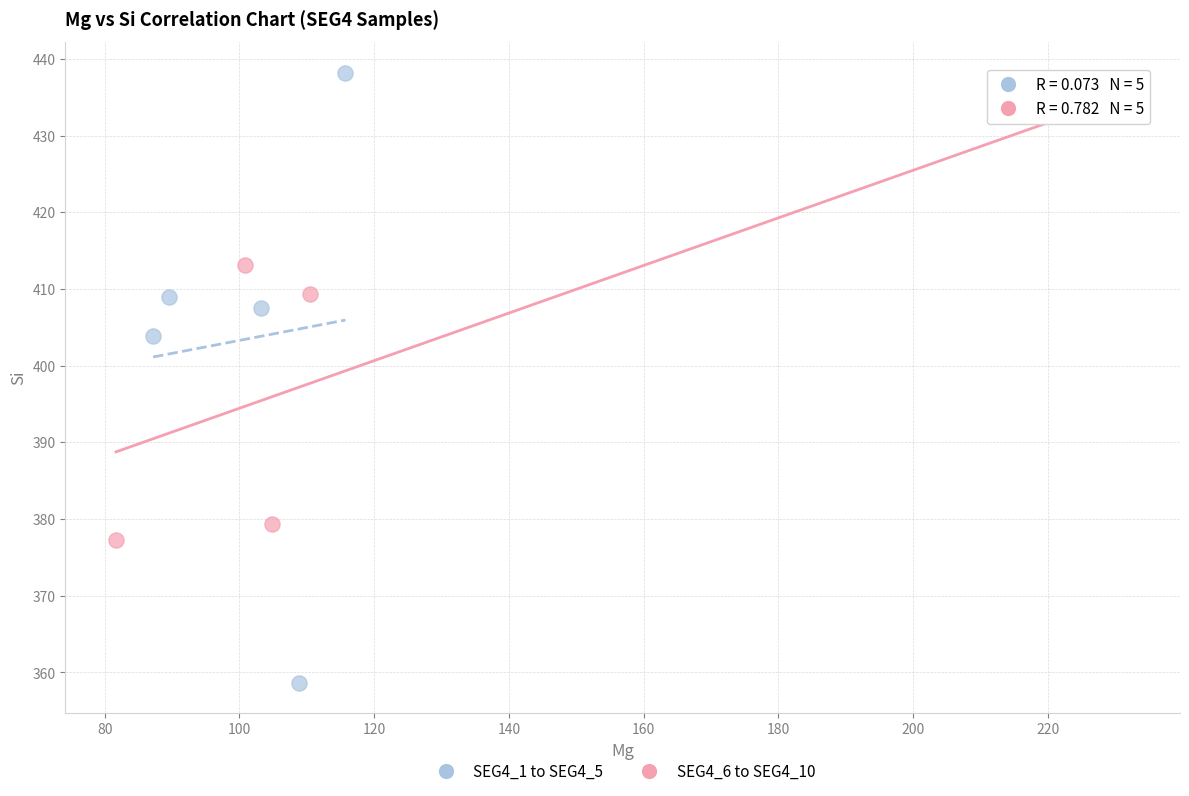

Which series has the widest spread of Y values?

SEG4_1 to SEG4_5